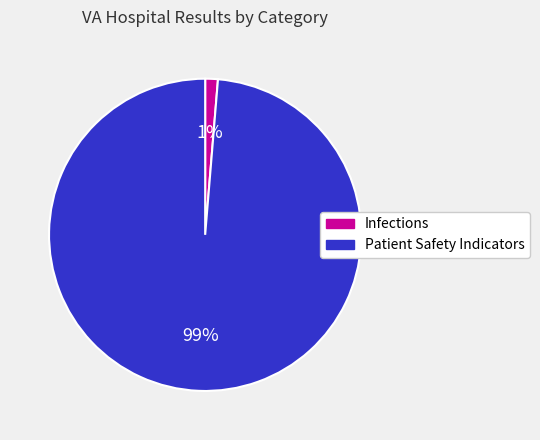

Is the sum of Patient Safety Indicators and Infections greater than half?

Yes